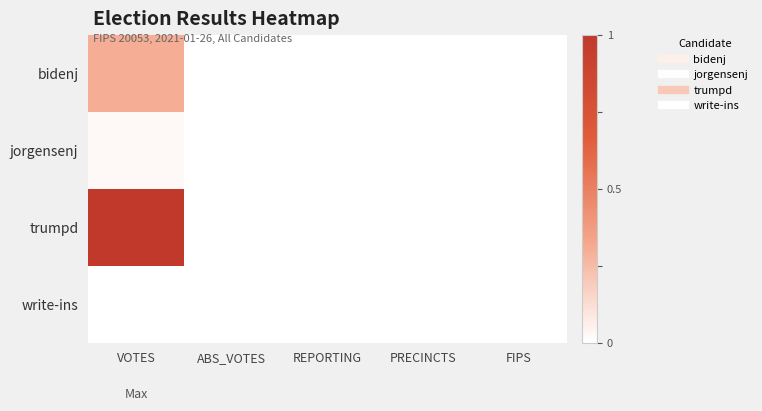

Reading left to right, list all the values displayed in this chart.

bidenj: VOTES=0.3	ABS_VOTES=0.0	REPORTING=0.0	PRECINCTS=0.0	FIPS=0.0
jorgensenj: VOTES=0.0	ABS_VOTES=0.0	REPORTING=0.0	PRECINCTS=0.0	FIPS=0.0
trumpd: VOTES=1.0	ABS_VOTES=0.0	REPORTING=0.0	PRECINCTS=0.0	FIPS=0.0
write-ins: VOTES=0.0	ABS_VOTES=0.0	REPORTING=0.0	PRECINCTS=0.0	FIPS=0.0